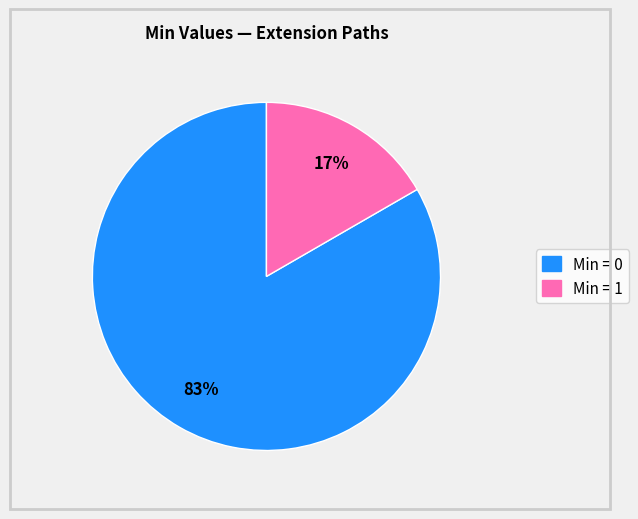

Count the number of slices in the pie.

2